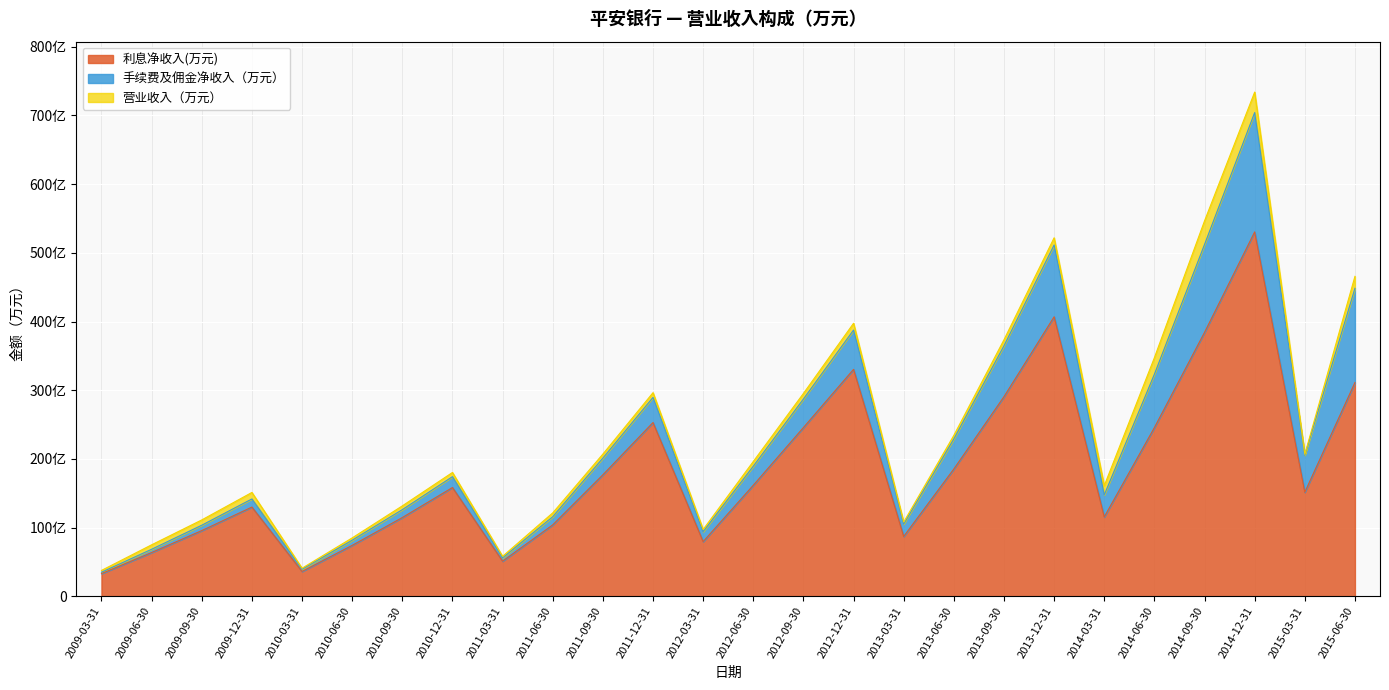

What are all the series names shown in the legend?

利息净收入(万元), 手续费及佣金净收入（万元）, 营业收入（万元）